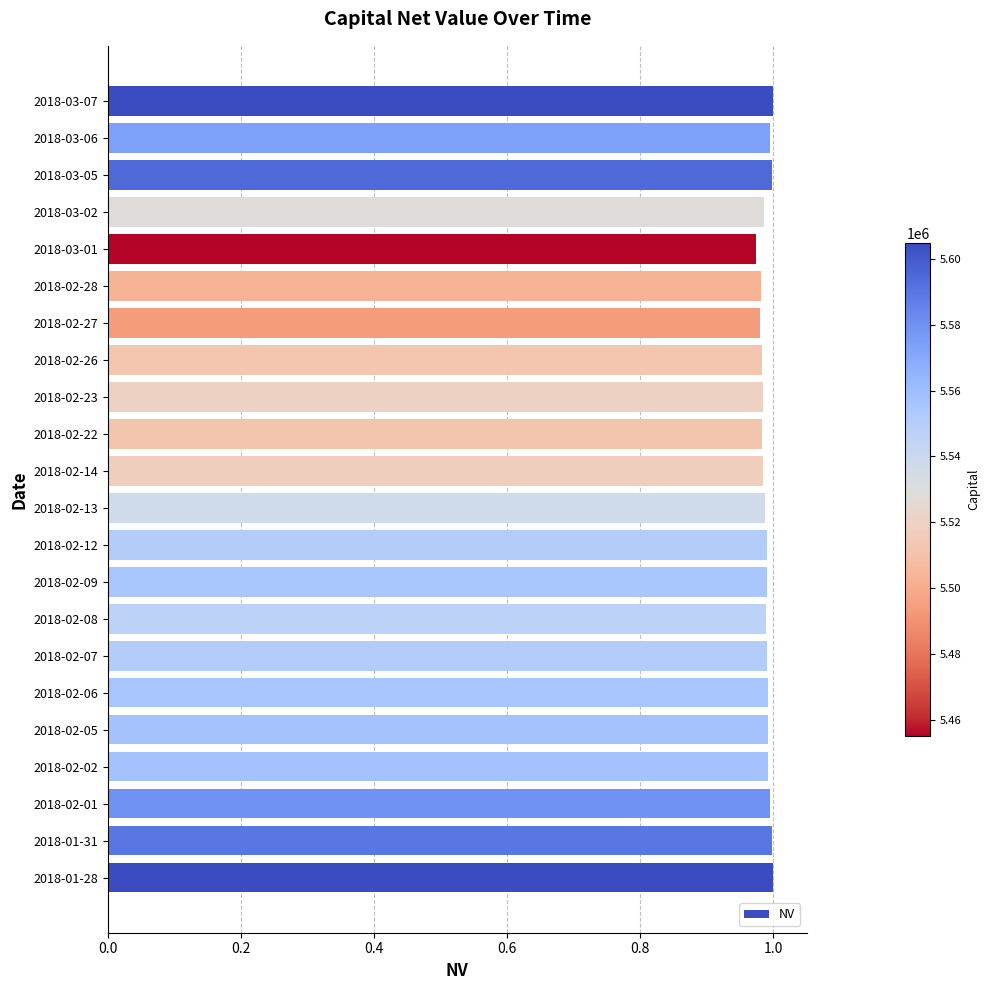

Is it true that the value at 2018-03-07 is 1.0?

True